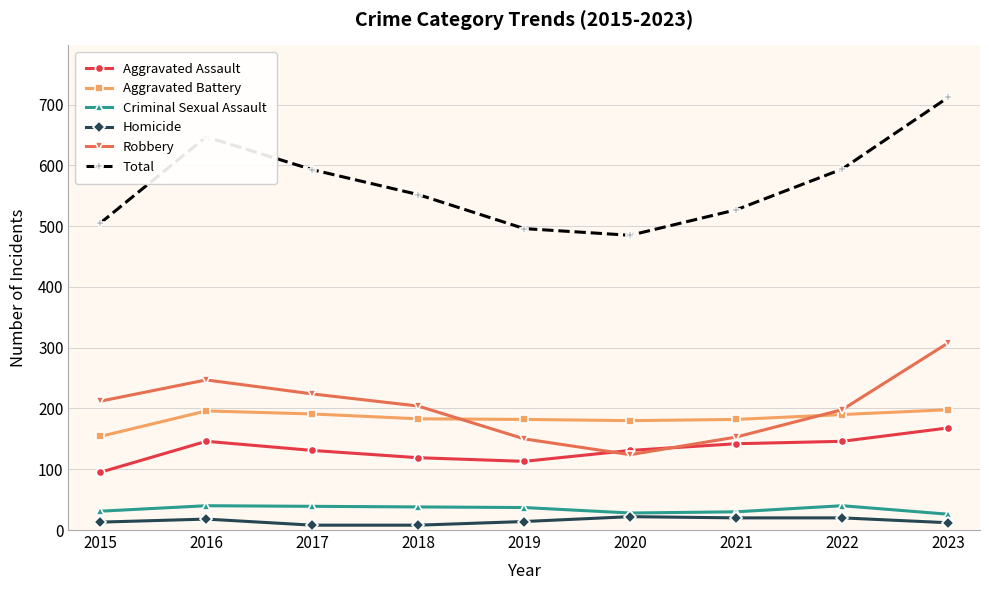

What is the value of the Aggravated Battery point at the 8th from the left?

190